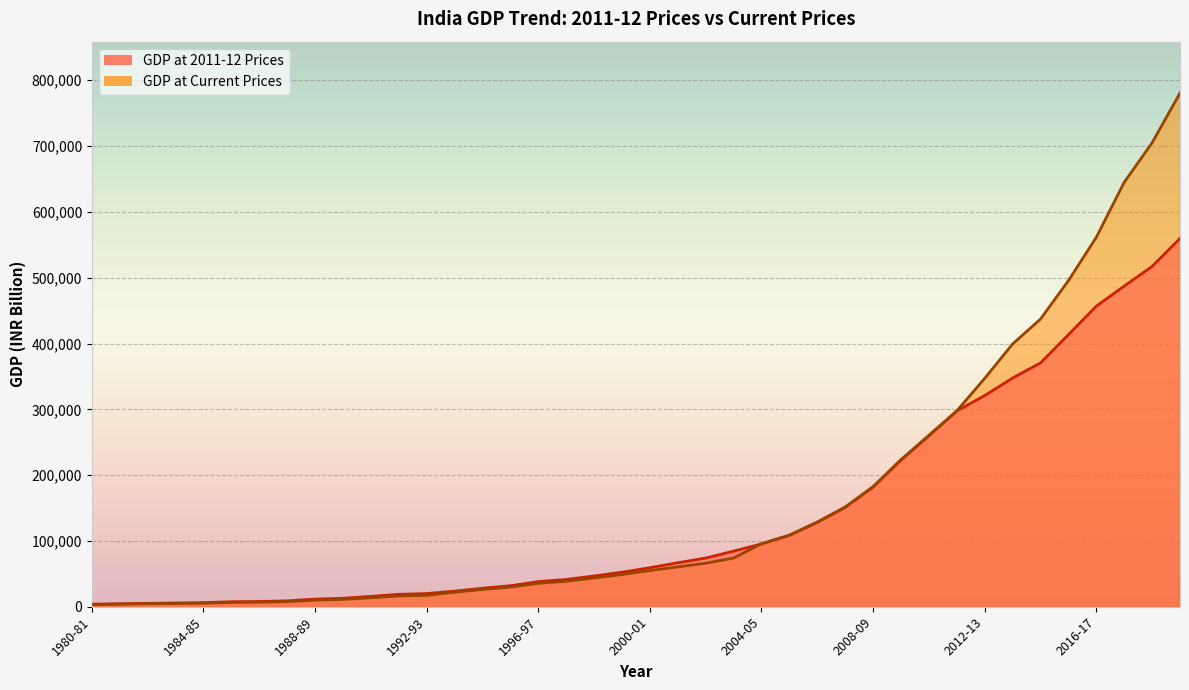

Is the value of GDP at 2011-12 Prices at 1997-98 greater than the value of GDP at Current Prices at 1988-89?

Yes